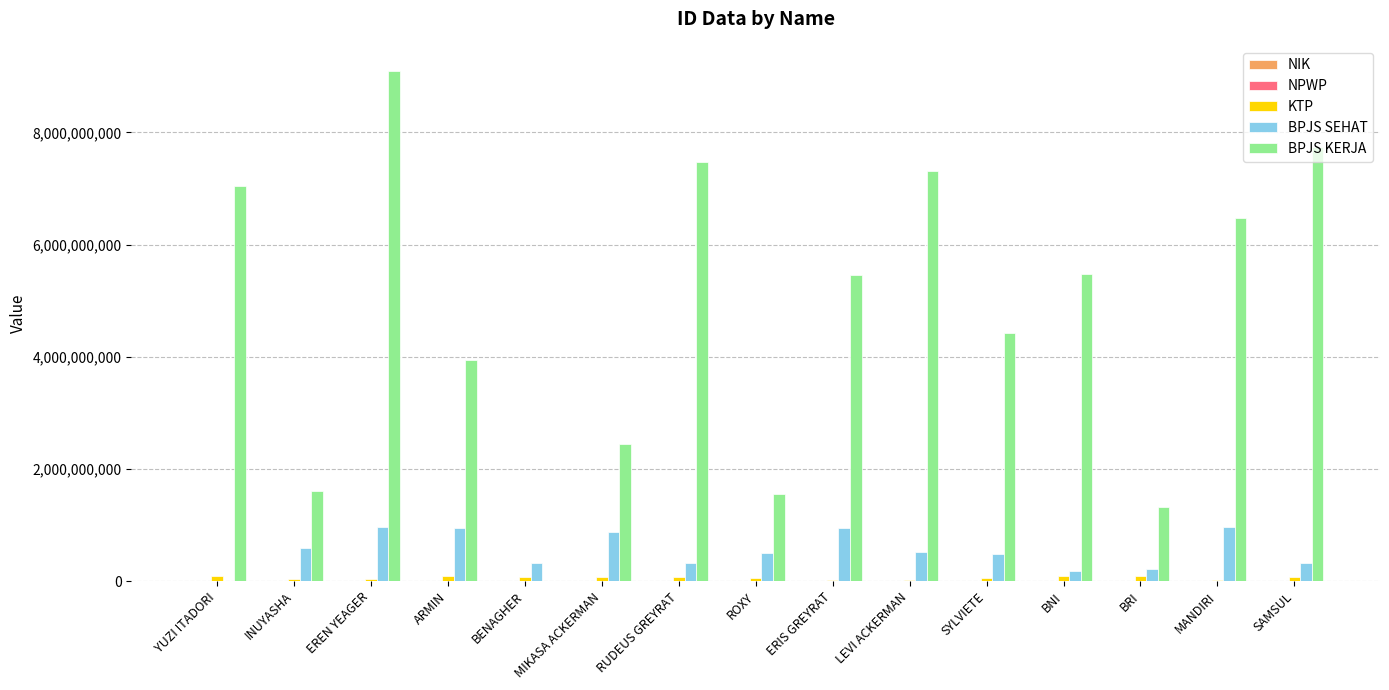

What is the total value across all series at MANDIRI?

7473220116